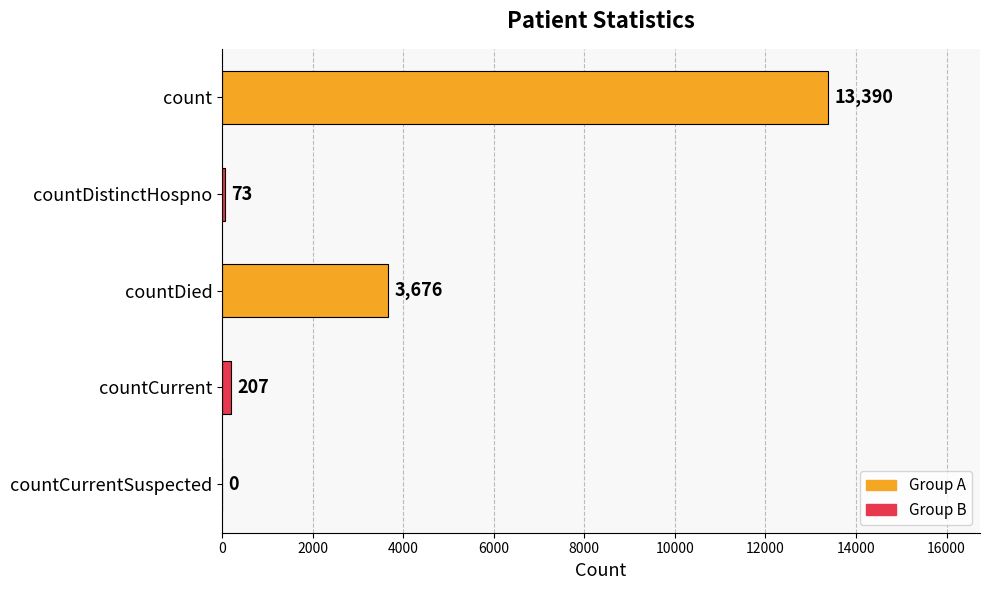

How many positive values are there?

4